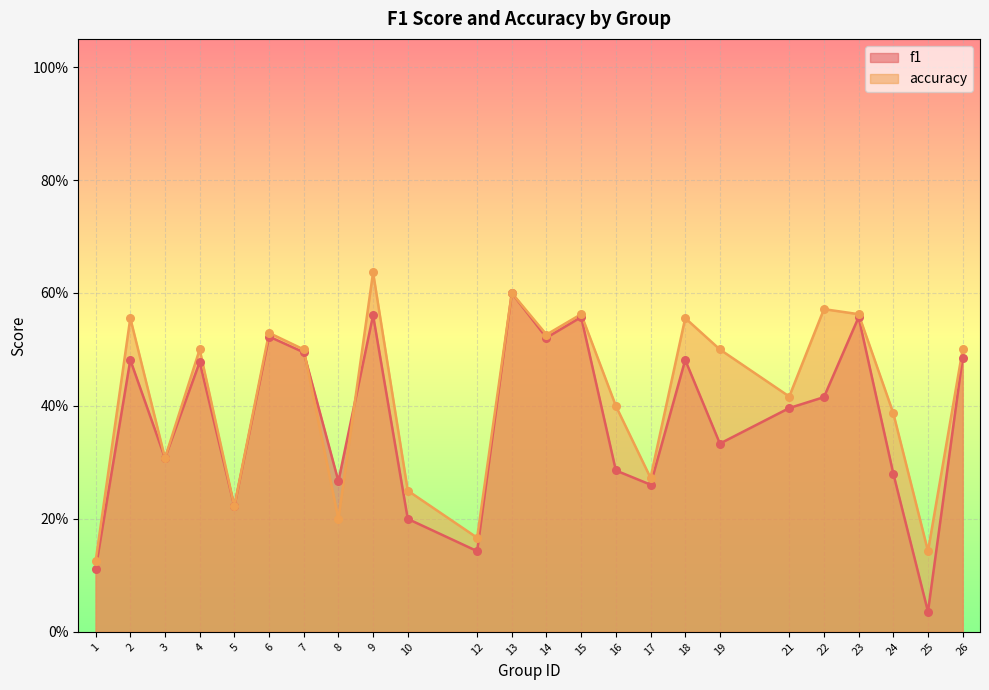

Which series contains the lowest Y value?

f1